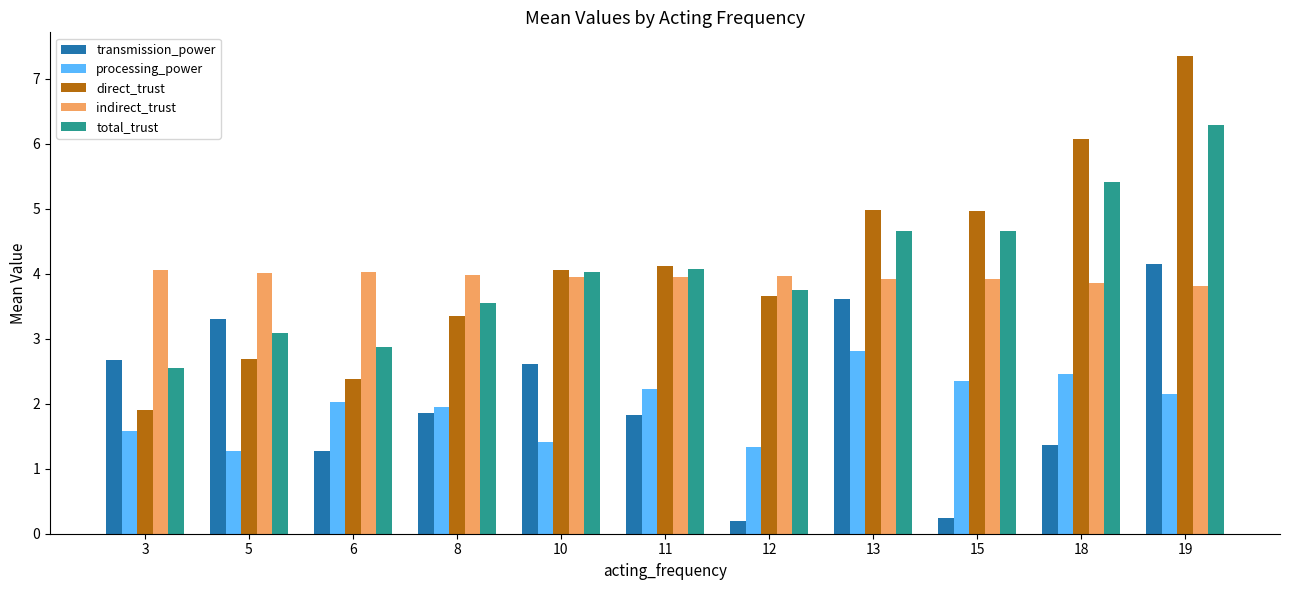

What is the sum of all indirect_trust values?

43.5